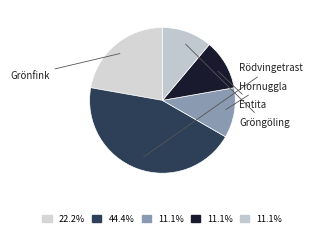

Which slice is the largest?

Rödvingetrast